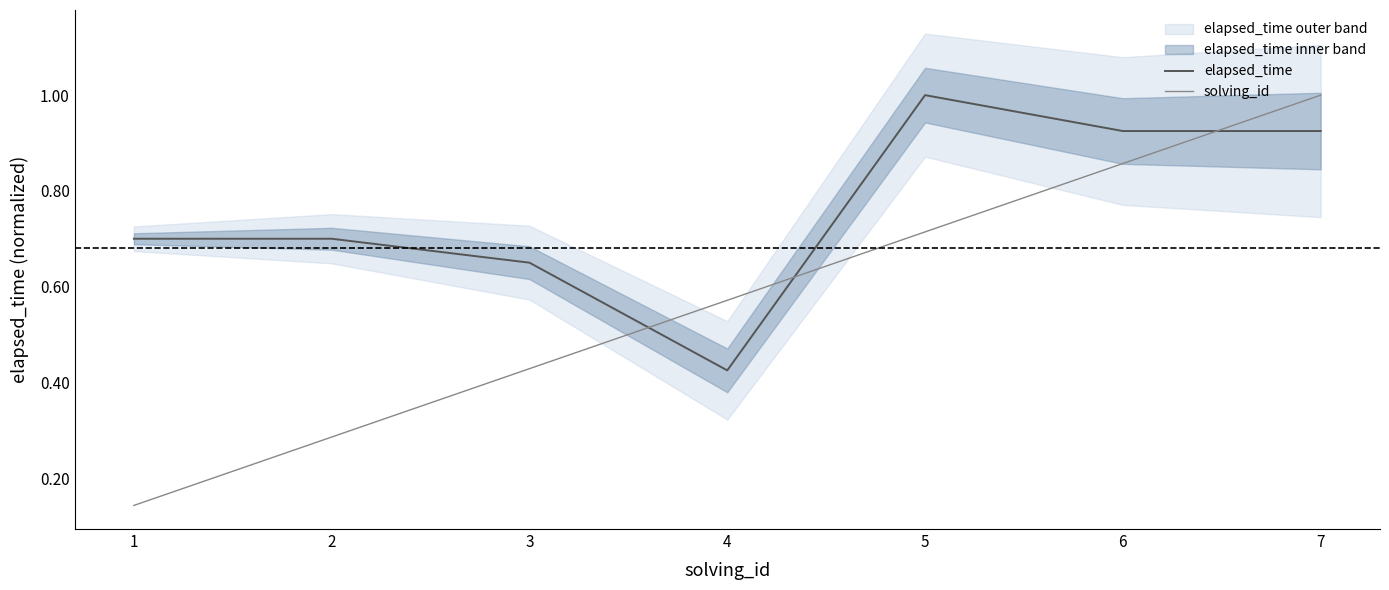

True or false: elapsed_time and solving_id cross at least once.

True